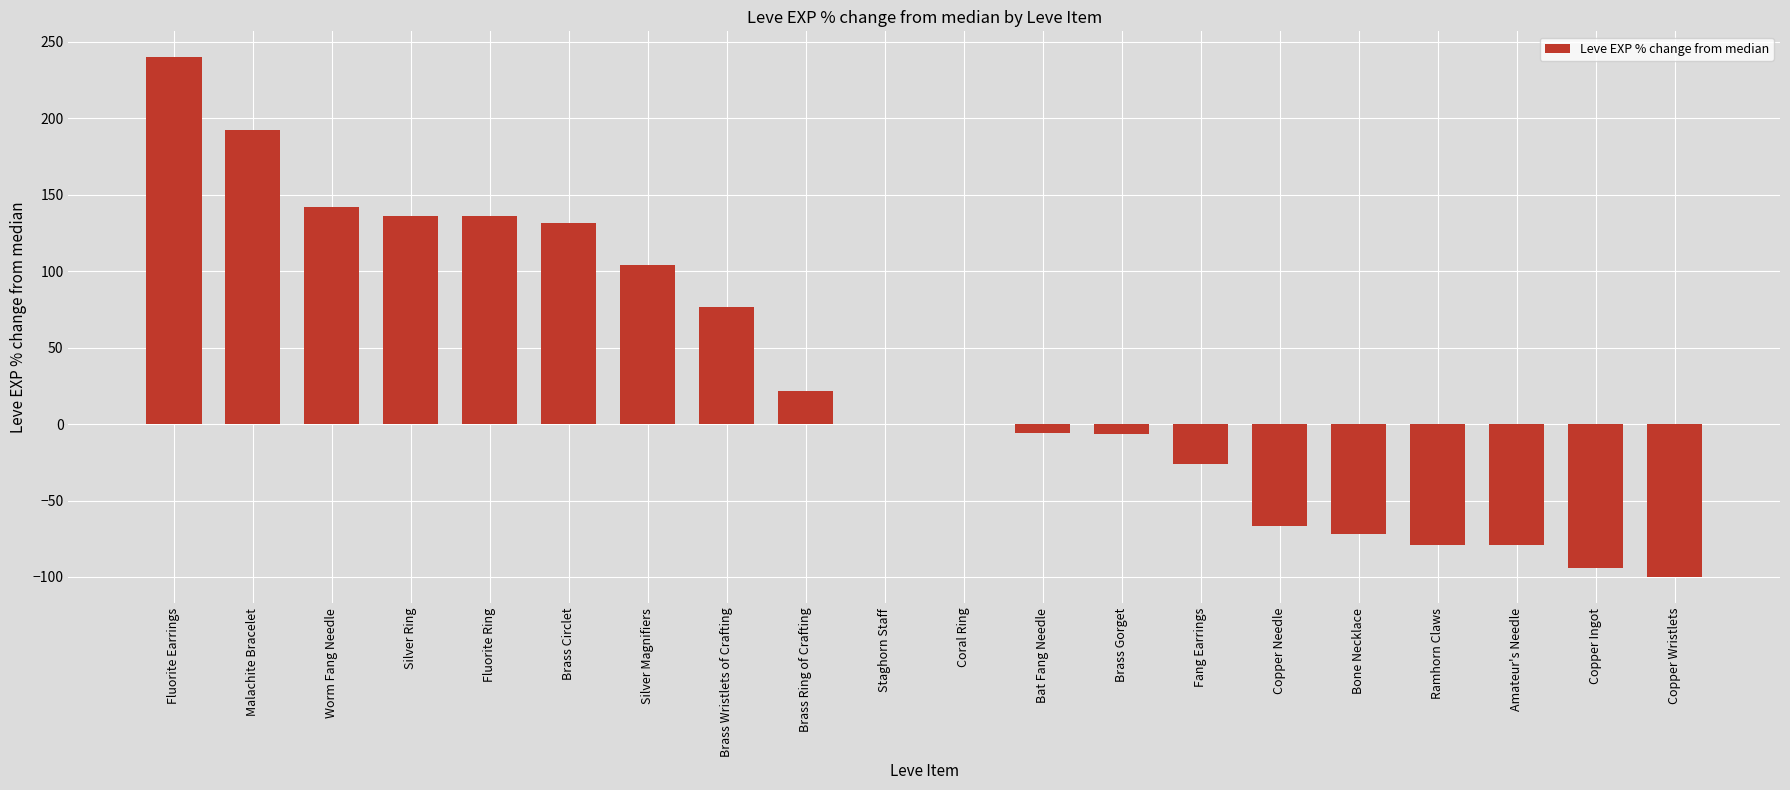

The chart shows a value of 141.8 at Worm Fang Needle. True or false?

True